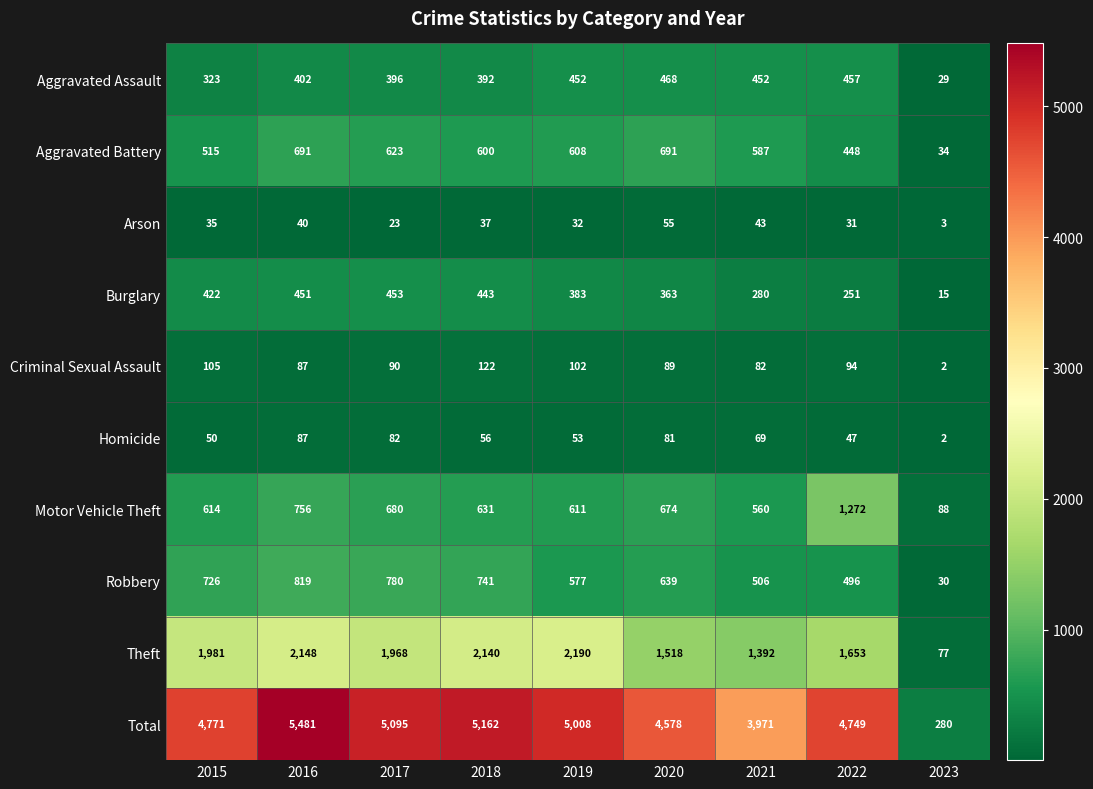

At which category is the sum across all series the highest?

2016